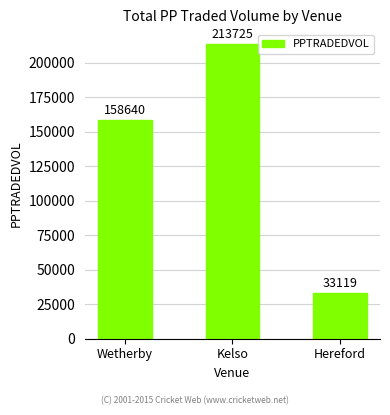

Are the bars horizontal?

No